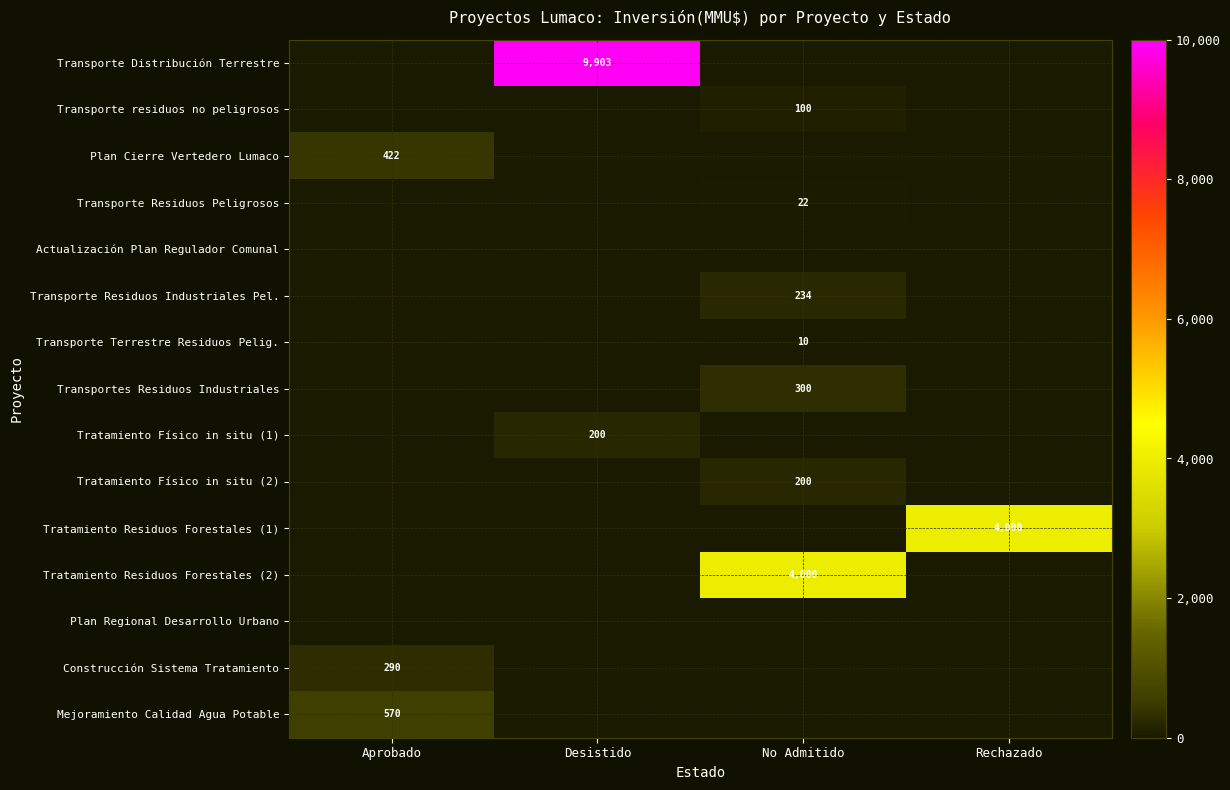

Is it true that Tratamiento Físico in situ (1) equals 339 at Desistido?

False